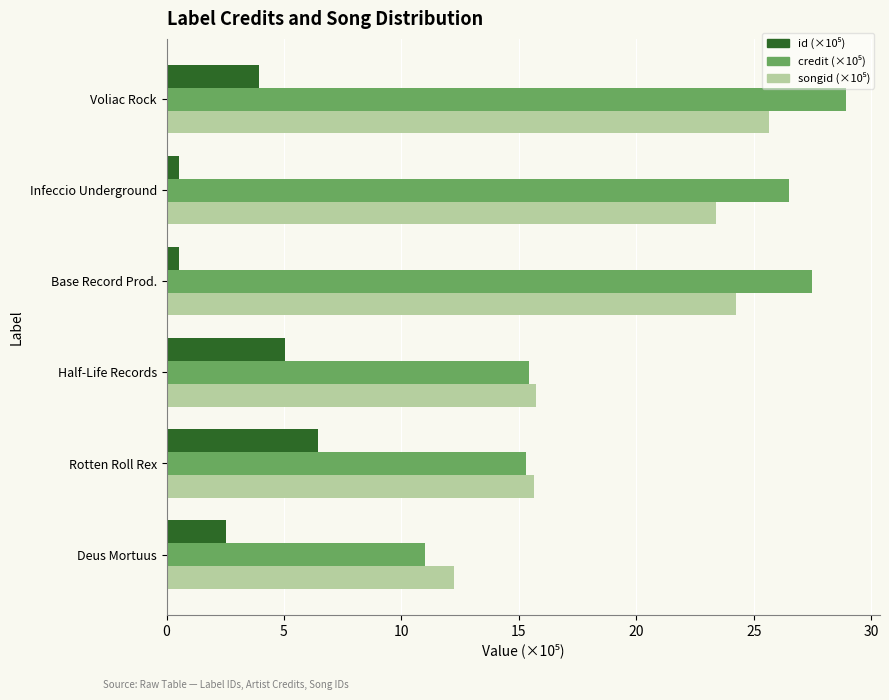

What is the spread (max minus min) of values at Deus Mortuus?

9.7